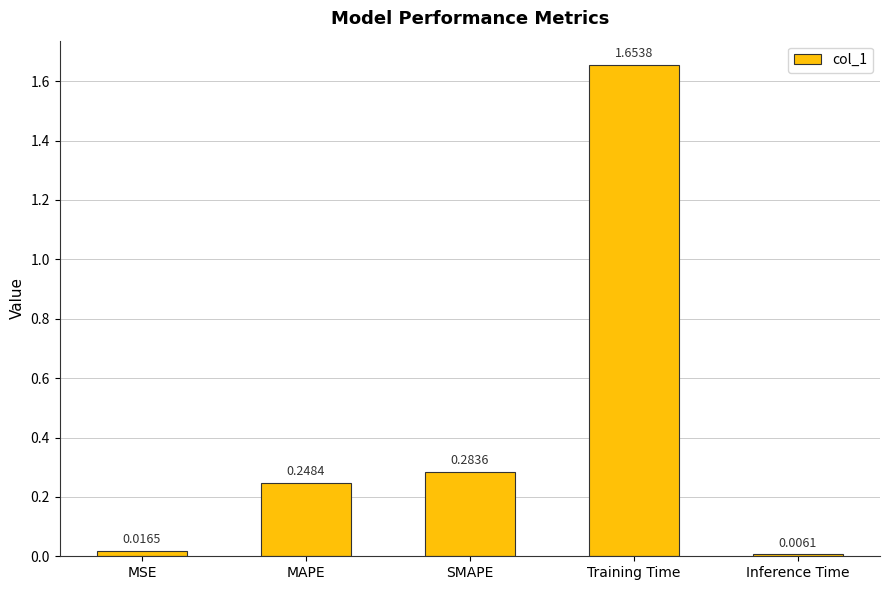

What is the label of the 3rd bar from the left?

SMAPE